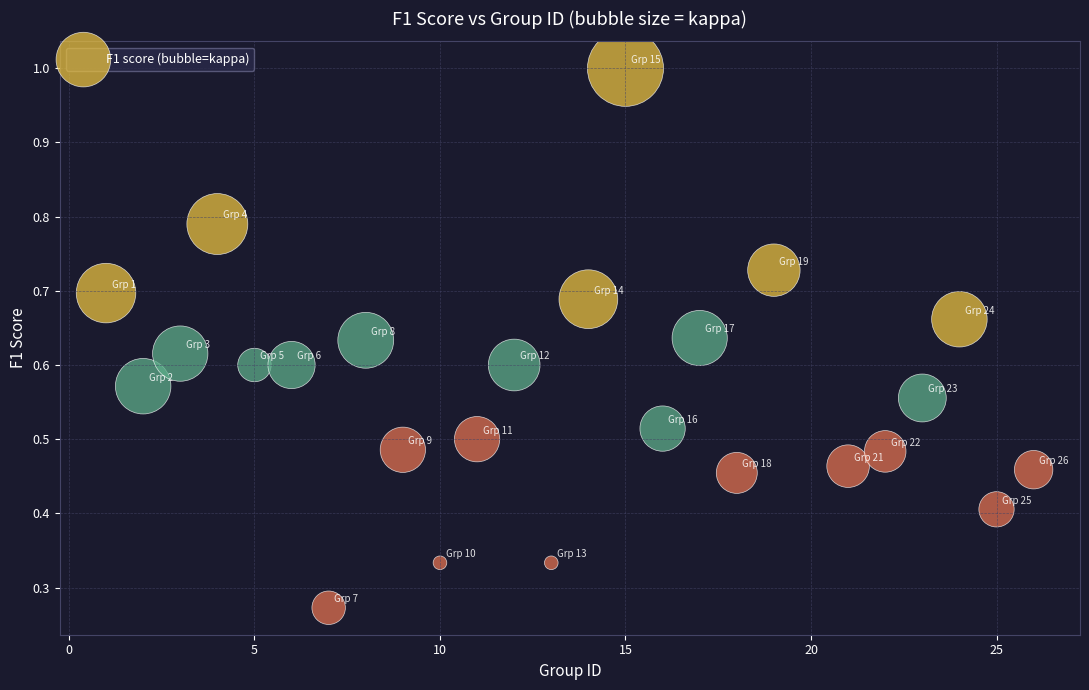

What is the range of X values (max minus min)?

25.0